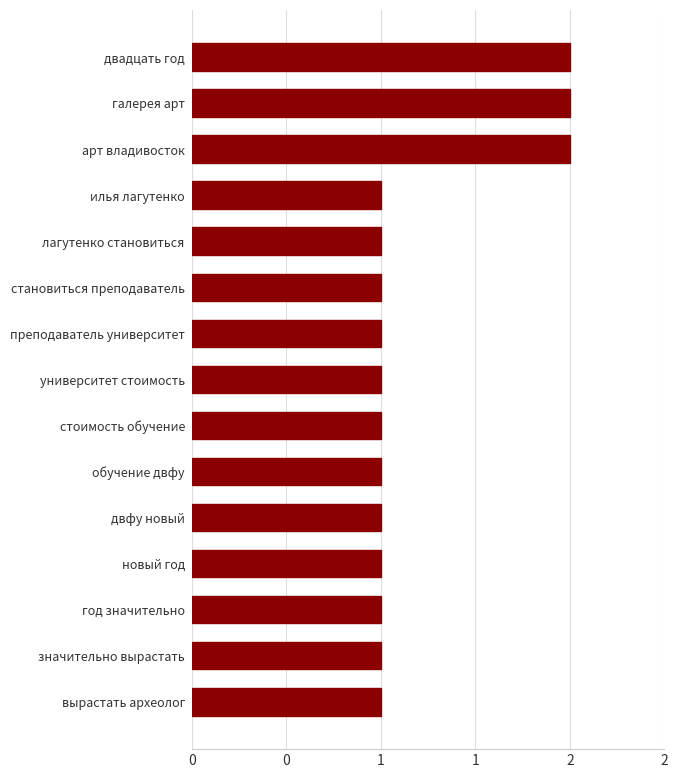

Are the bars horizontal?

Yes